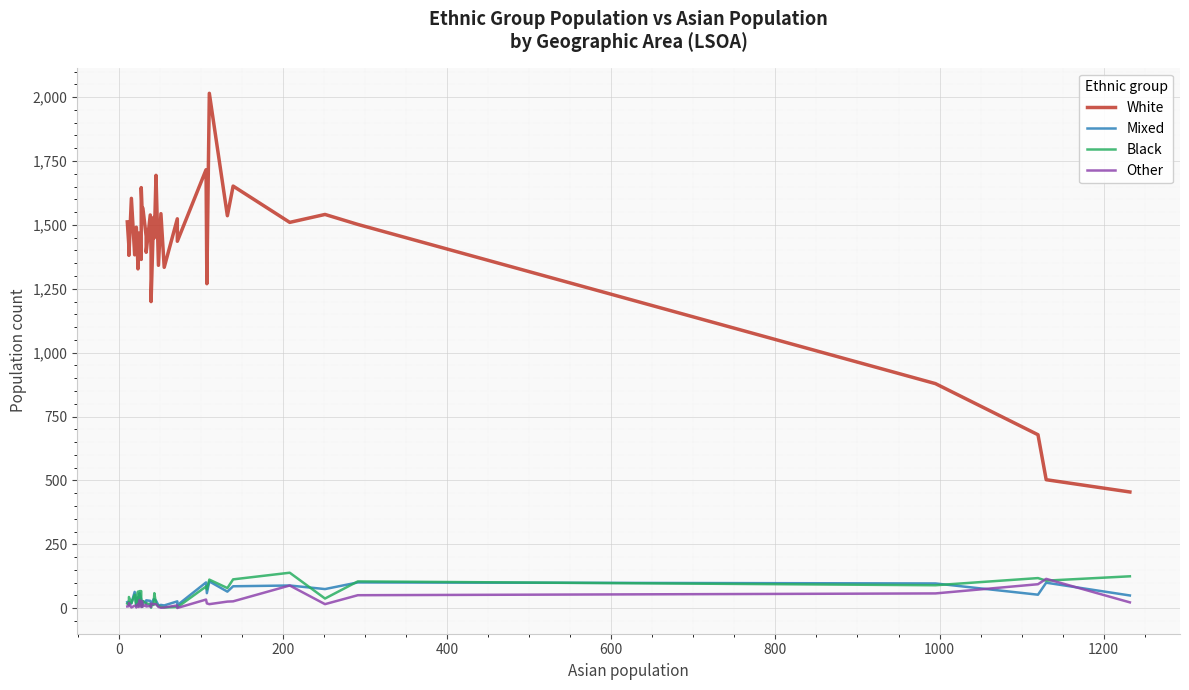

What are all the series names shown in the legend?

White, Mixed, Black, Other